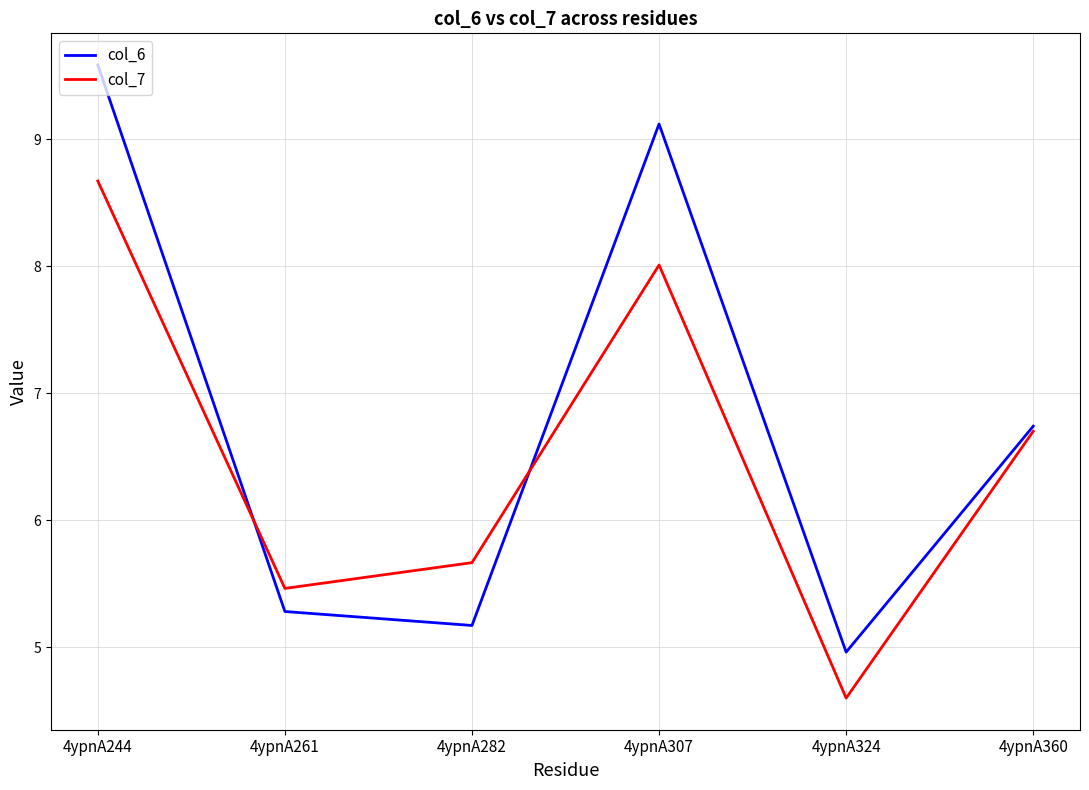

Is the value of col_6 at 4ypnA244 greater than the value of col_7 at 4ypnA307?

Yes